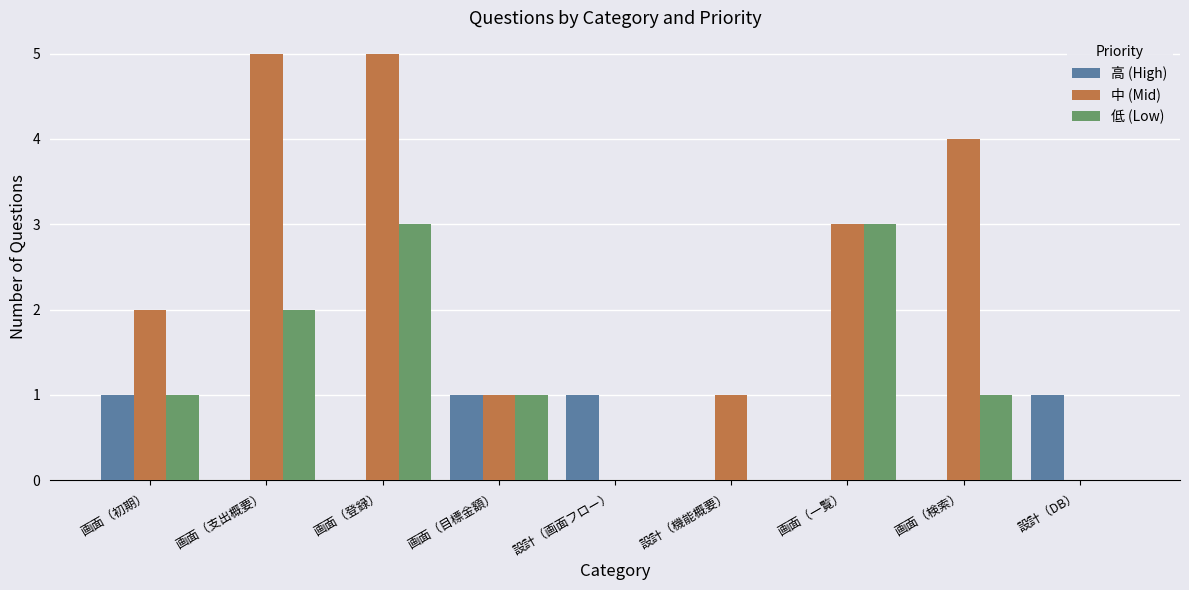

True or false: 高 (High) has a value of 2 at 設計（DB）.

False